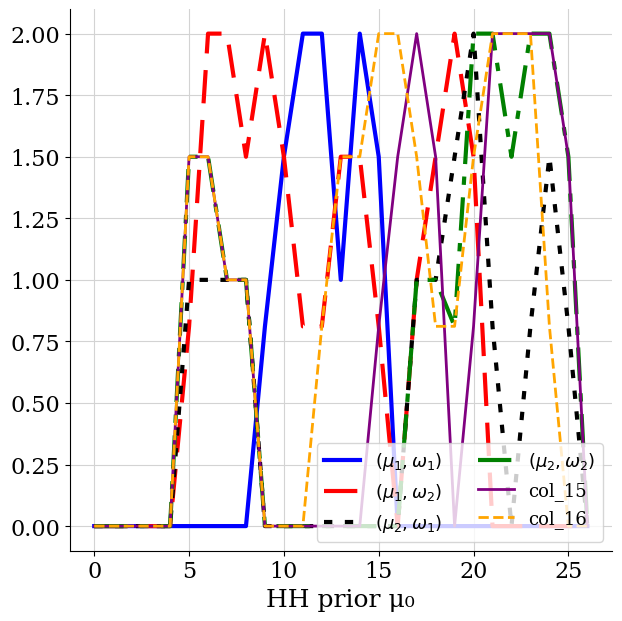

Which series has the largest total across all categories?

col_16